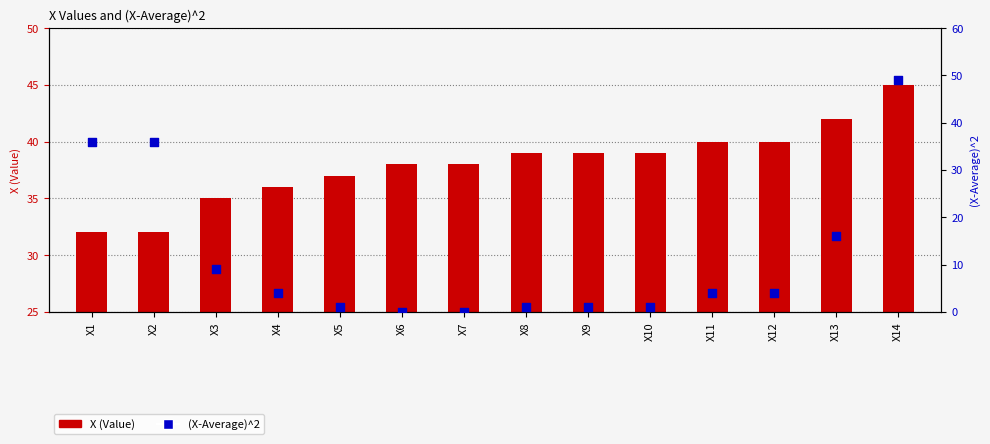

What is the total value across all series at X4?

40